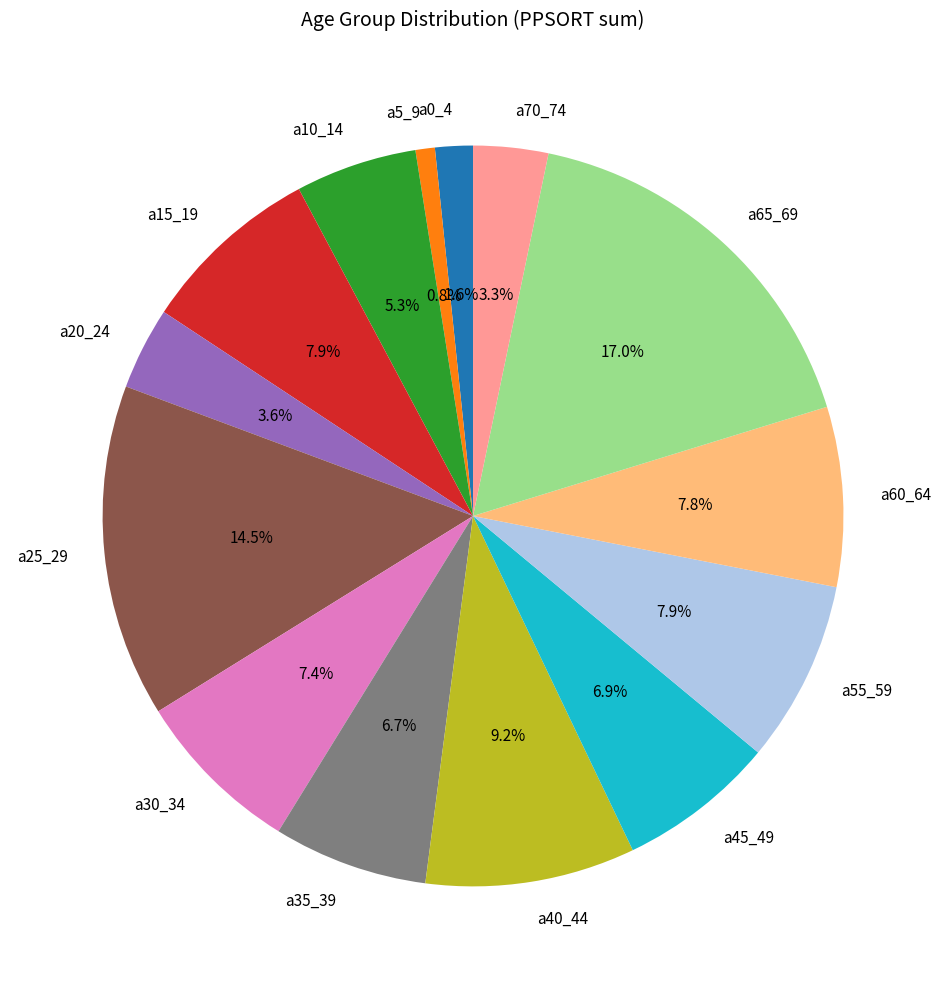

Is the sum of a5_9 and a35_39 greater than half?

No